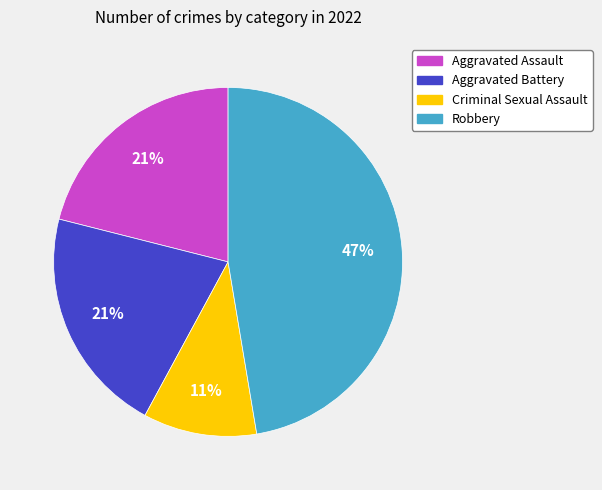

Is it true that Criminal Sexual Assault is 11% of the pie?

True